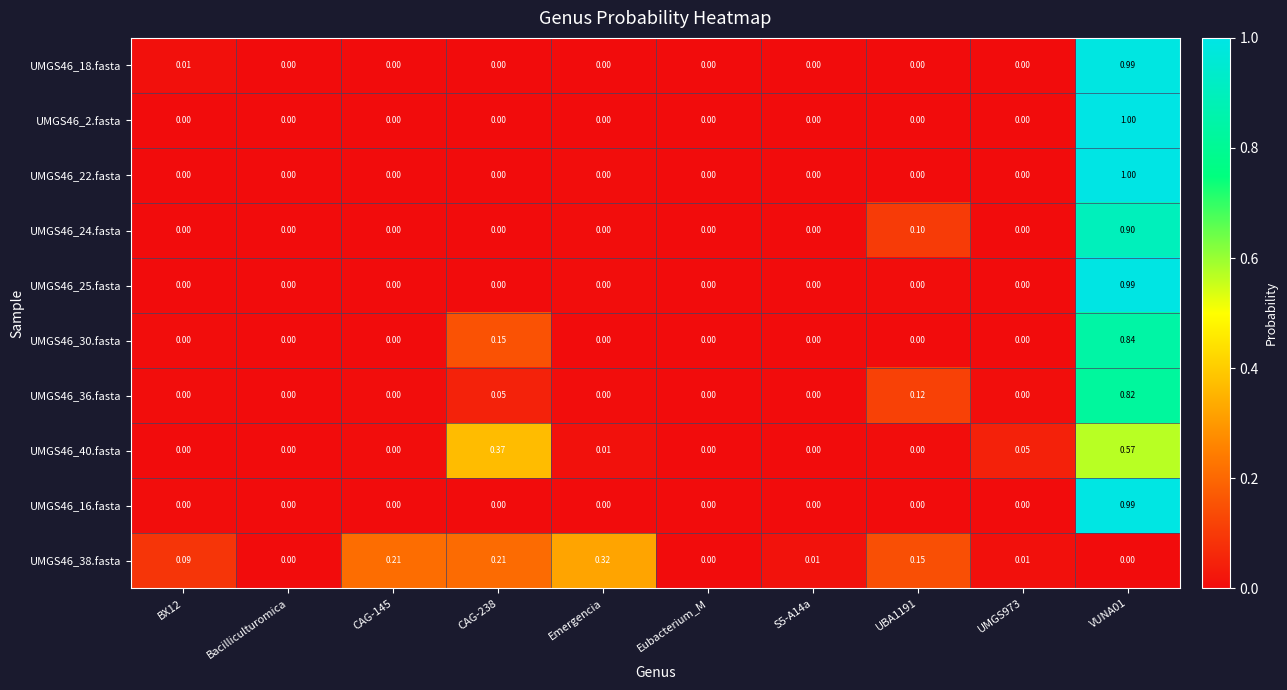

Reading left to right, list all the values displayed in this chart.

UMGS46_18.fasta: BX12=0.0	Bacilliculturomica=0.0	CAG-145=0.0	CAG-238=0.0	Emergencia=0.0	Eubacterium_M=0.0	S5-A14a=0.0	UBA1191=0.0	UMGS973=0.0	VUNA01=1.0
UMGS46_2.fasta: BX12=0.0	Bacilliculturomica=0.0	CAG-145=0.0	CAG-238=0.0	Emergencia=0.0	Eubacterium_M=0.0	S5-A14a=0.0	UBA1191=0.0	UMGS973=0.0	VUNA01=1.0
UMGS46_22.fasta: BX12=0.0	Bacilliculturomica=0.0	CAG-145=0.0	CAG-238=0.0	Emergencia=0.0	Eubacterium_M=0.0	S5-A14a=0.0	UBA1191=0.0	UMGS973=0.0	VUNA01=1.0
UMGS46_24.fasta: BX12=0.0	Bacilliculturomica=0.0	CAG-145=0.0	CAG-238=0.0	Emergencia=0.0	Eubacterium_M=0.0	S5-A14a=0.0	UBA1191=0.1	UMGS973=0.0	VUNA01=0.9
UMGS46_25.fasta: BX12=0.0	Bacilliculturomica=0.0	CAG-145=0.0	CAG-238=0.0	Emergencia=0.0	Eubacterium_M=0.0	S5-A14a=0.0	UBA1191=0.0	UMGS973=0.0	VUNA01=1.0
UMGS46_30.fasta: BX12=0.0	Bacilliculturomica=0.0	CAG-145=0.0	CAG-238=0.1	Emergencia=0.0	Eubacterium_M=0.0	S5-A14a=0.0	UBA1191=0.0	UMGS973=0.0	VUNA01=0.8
UMGS46_36.fasta: BX12=0.0	Bacilliculturomica=0.0	CAG-145=0.0	CAG-238=0.1	Emergencia=0.0	Eubacterium_M=0.0	S5-A14a=0.0	UBA1191=0.1	UMGS973=0.0	VUNA01=0.8
UMGS46_40.fasta: BX12=0.0	Bacilliculturomica=0.0	CAG-145=0.0	CAG-238=0.4	Emergencia=0.0	Eubacterium_M=0.0	S5-A14a=0.0	UBA1191=0.0	UMGS973=0.1	VUNA01=0.6
UMGS46_16.fasta: BX12=0.0	Bacilliculturomica=0.0	CAG-145=0.0	CAG-238=0.0	Emergencia=0.0	Eubacterium_M=0.0	S5-A14a=0.0	UBA1191=0.0	UMGS973=0.0	VUNA01=1.0
UMGS46_38.fasta: BX12=0.1	Bacilliculturomica=0.0	CAG-145=0.2	CAG-238=0.2	Emergencia=0.3	Eubacterium_M=0.0	S5-A14a=0.0	UBA1191=0.1	UMGS973=0.0	VUNA01=0.0